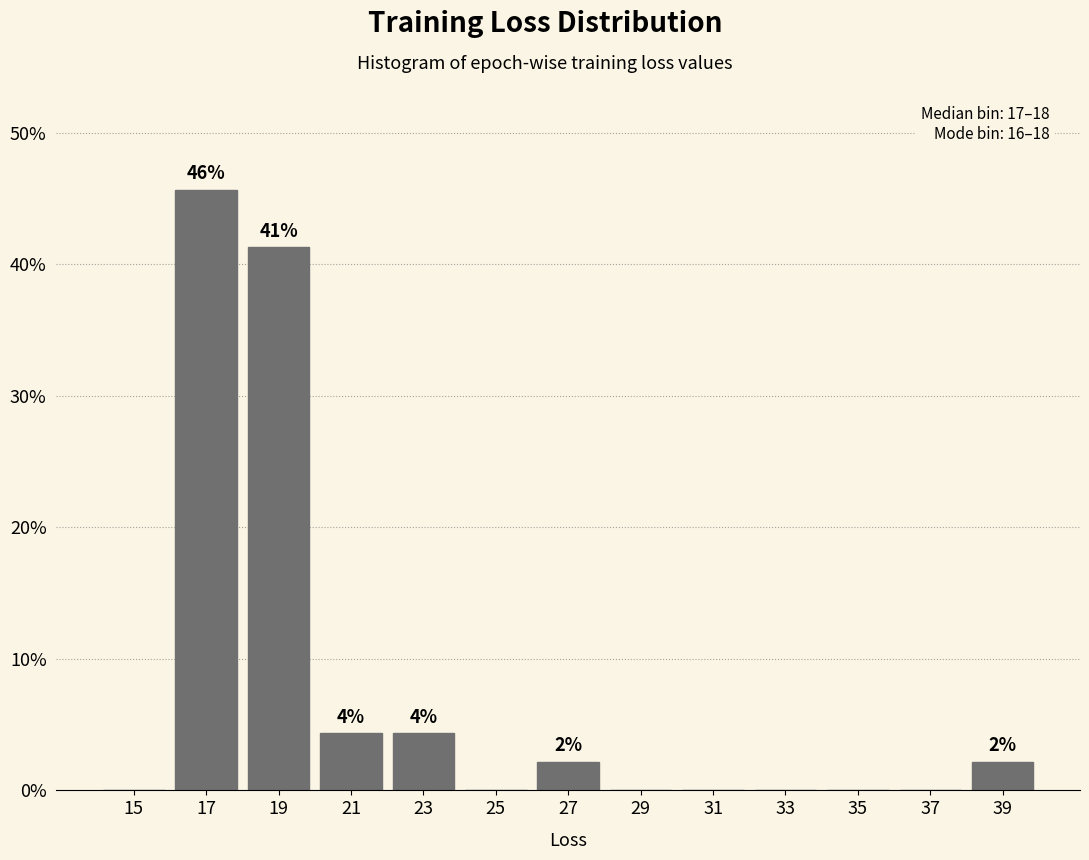

Which range on the x-axis has the tallest bar?

16 to 18